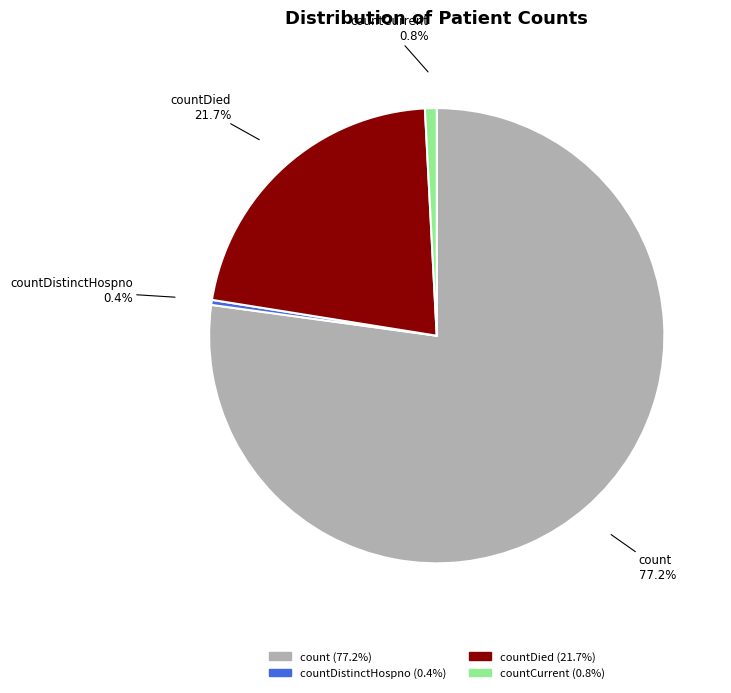

Is count the majority of the pie?

Yes